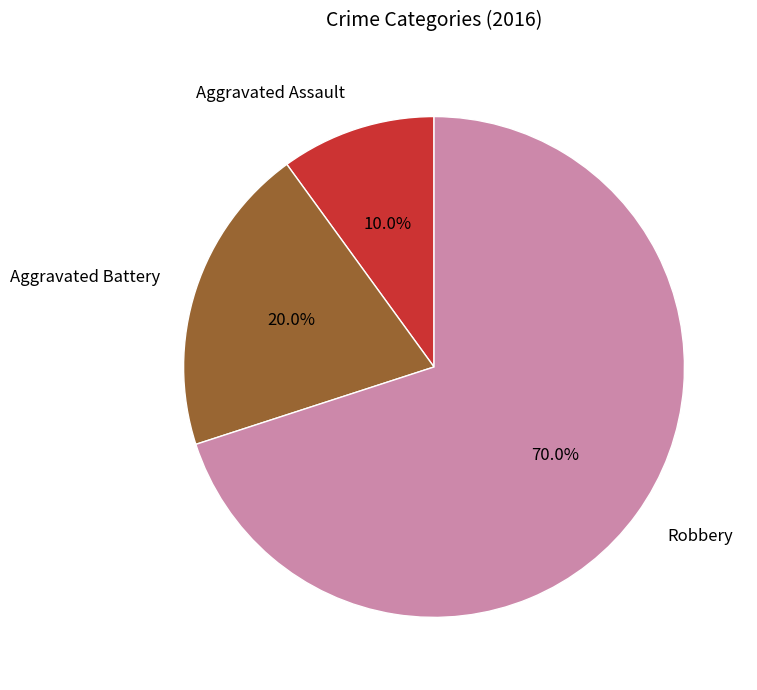

Is there a majority slice in this chart?

Yes